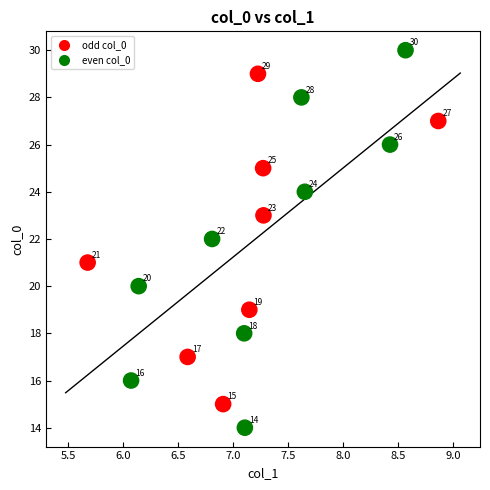

What Y value in the scatter plot is closest to 22?

22